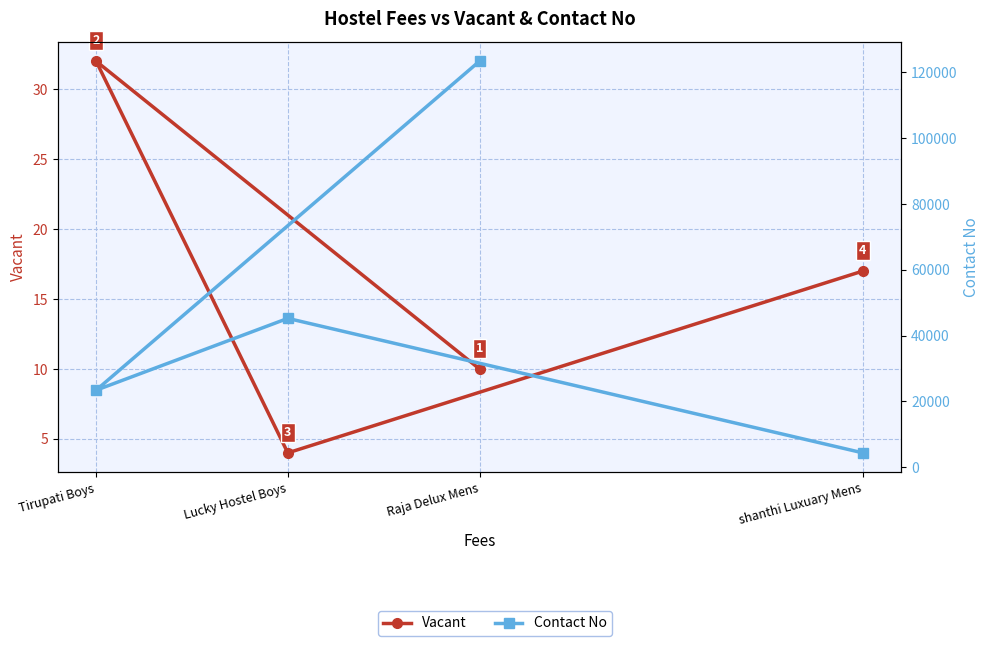

True or false: Contact No and Vacant cross at least once.

False